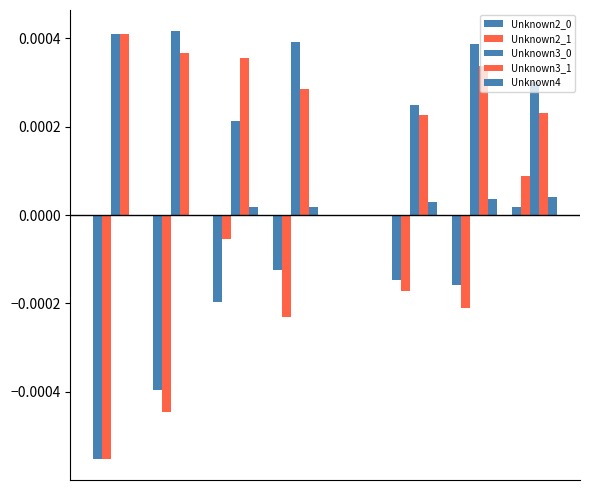

Are the bars grouped side by side (vs. stacked)?

Yes